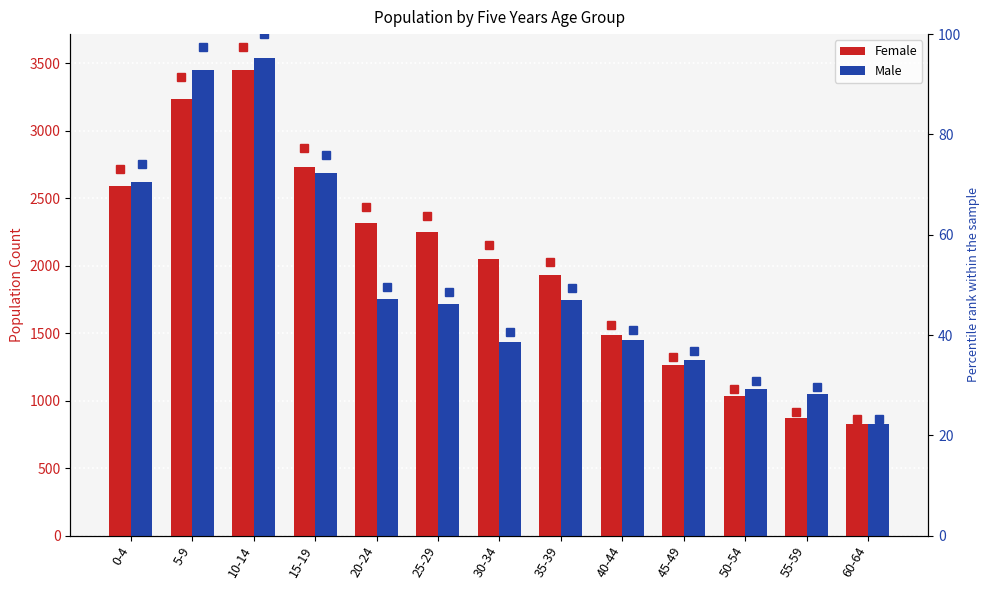

What is the label of the 7th bar from the left?

30-34